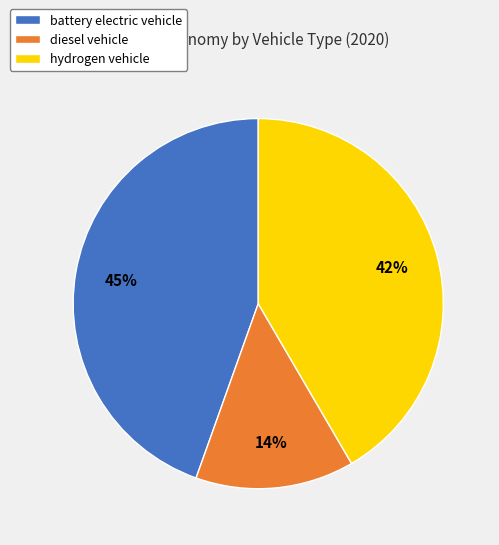

Which slice is the smallest?

diesel vehicle